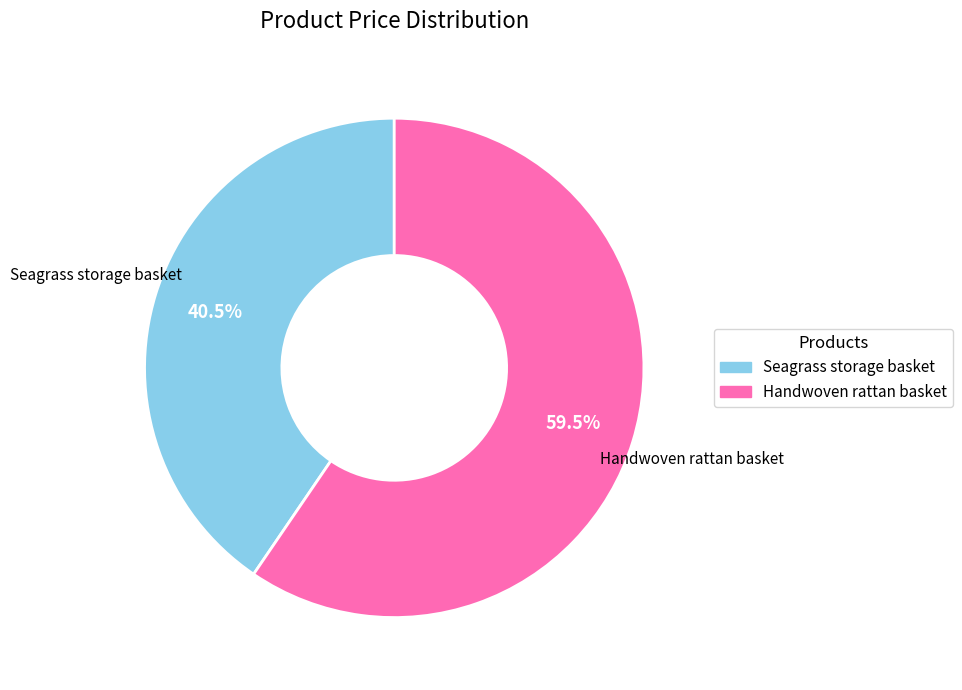

True or false: Handwoven rattan basket accounts for 54% of the total.

False